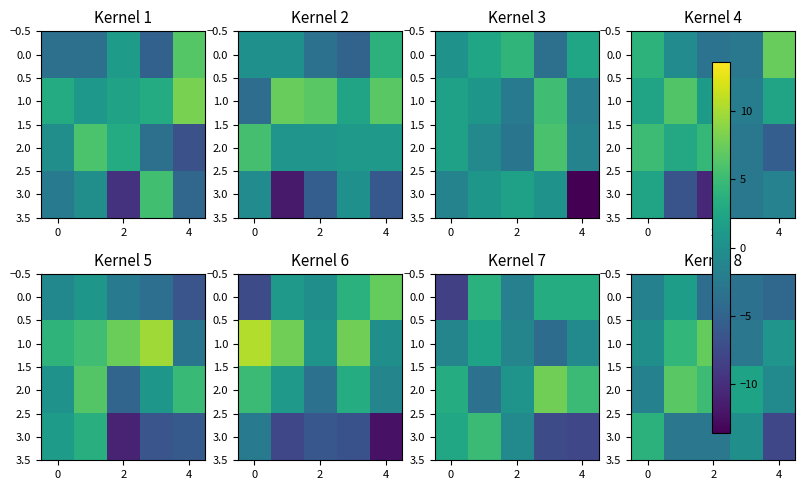

What is the difference between the second highest and minimum values in the 3.0 series?

7.8